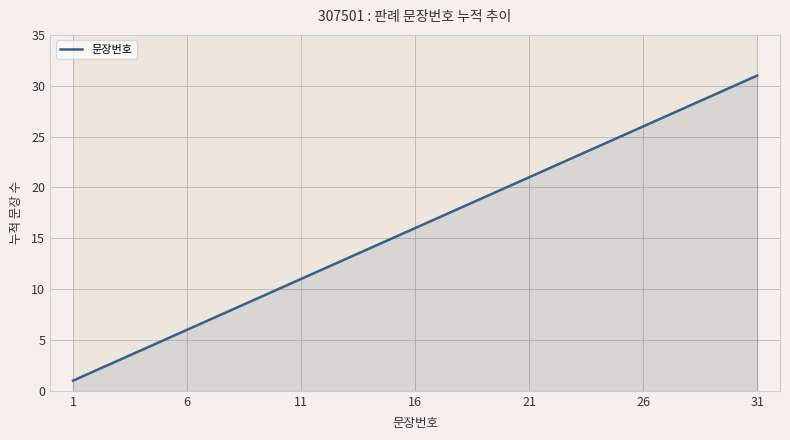

What is the minimum value shown in the chart?

1